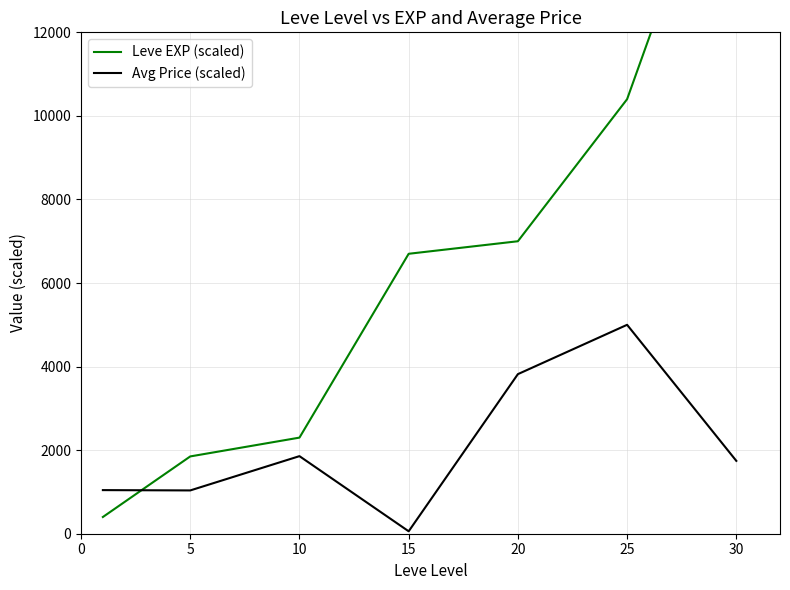

Rank the series by their maximum value, from highest to lowest.

Leve EXP (scaled), Avg Price (scaled)